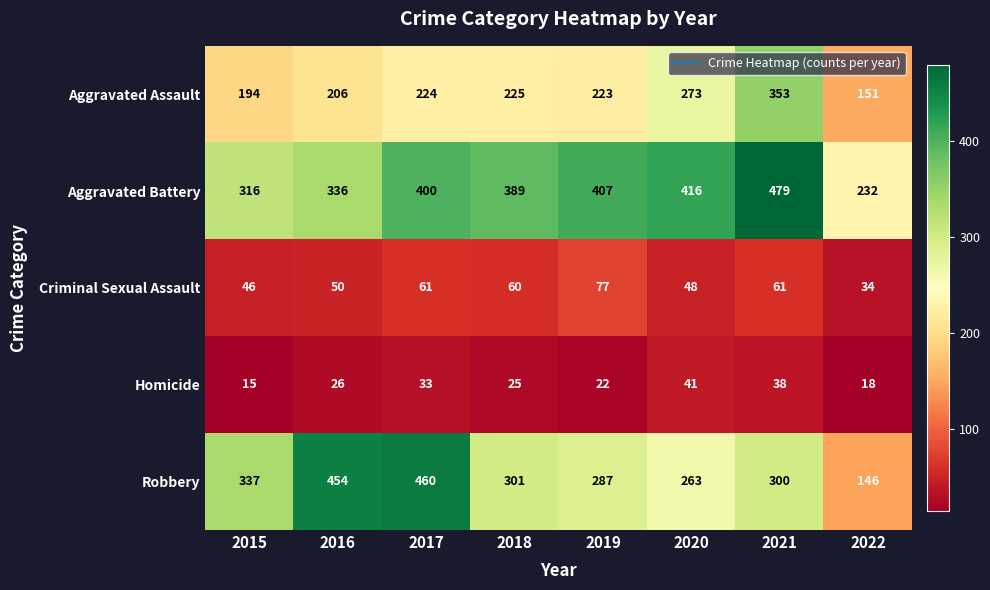

At which label does Criminal Sexual Assault first exceed 60?

2017